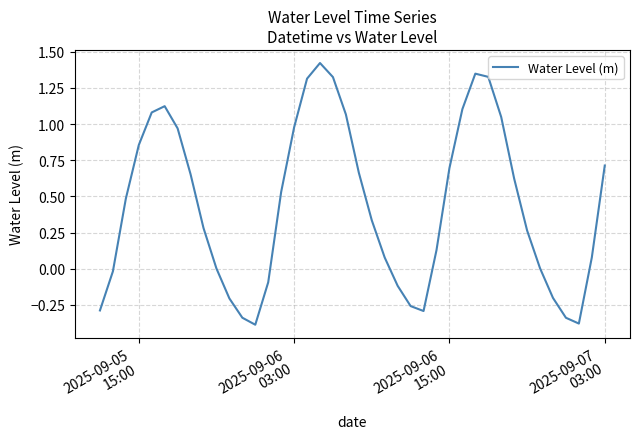

Does the chart have visible grid lines?

Yes